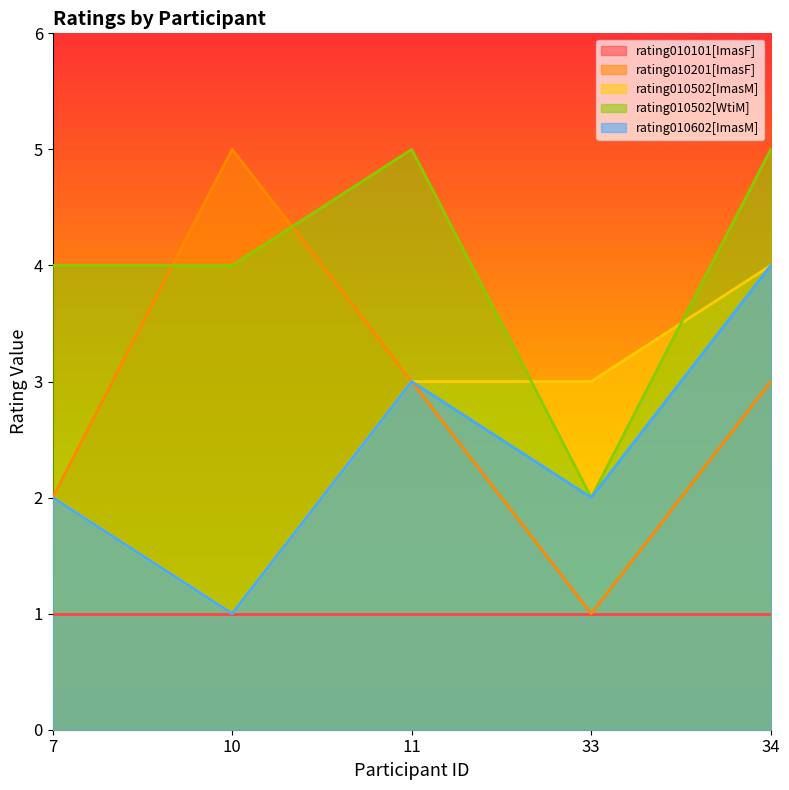

Which series ends up on top after the final intersection of rating010502[ImasM] and rating010502[WtiM]?

rating010502[WtiM]